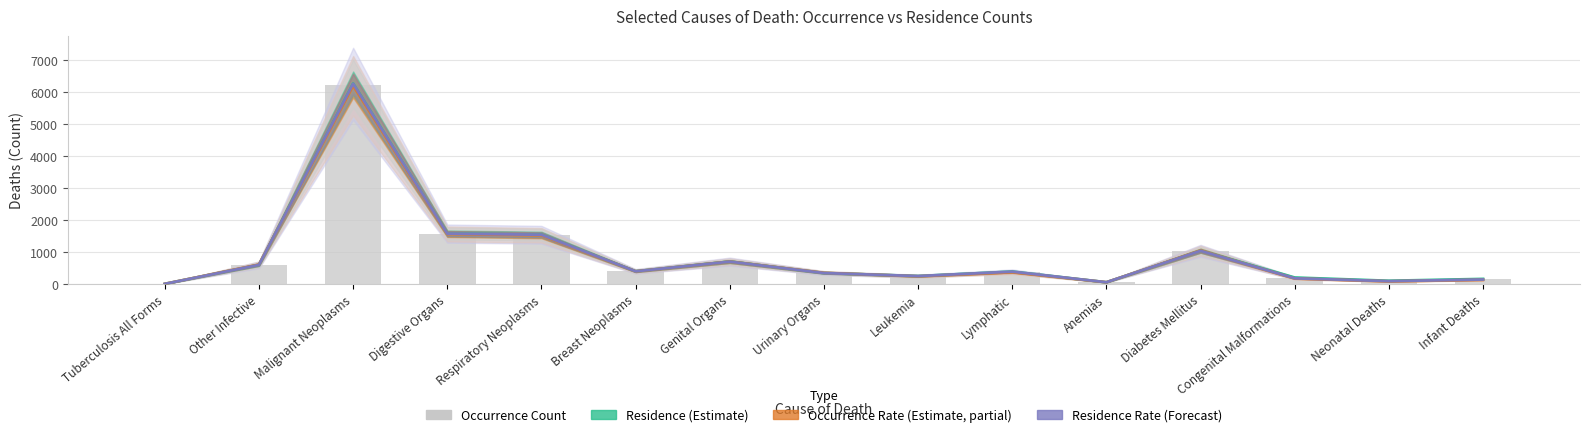

What is the difference between the highest and lowest values at Urinary Organs?

7.7